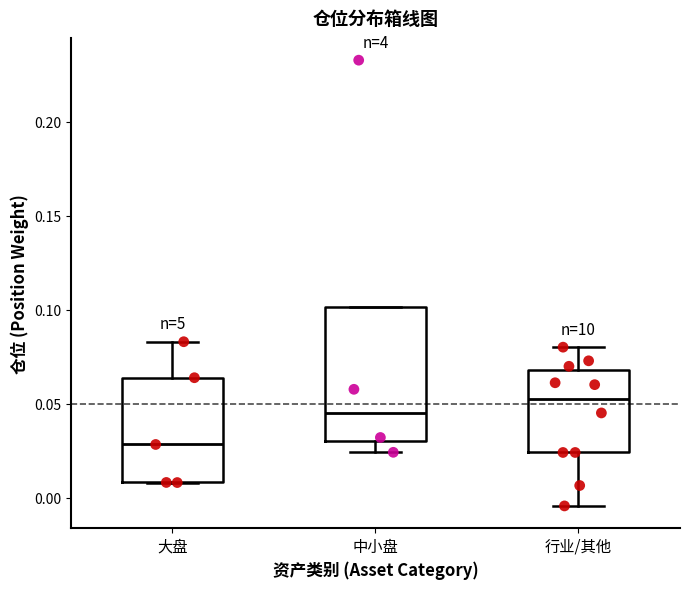

Reading left to right, read every box against the y-axis: the position of its median line, the range the box covers, and the ends of its whiskers. The values are not printed on the chart, so give them approximately, as read against the axis.

大盘: median 0.030, box 0.010 to 0.065, whiskers 0.010 to 0.085
中小盘: median 0.045, box 0.030 to 0.100, whiskers 0.025 to 0.100
行业/其他: median 0.055, box 0.025 to 0.070, whiskers -0.005 to 0.080